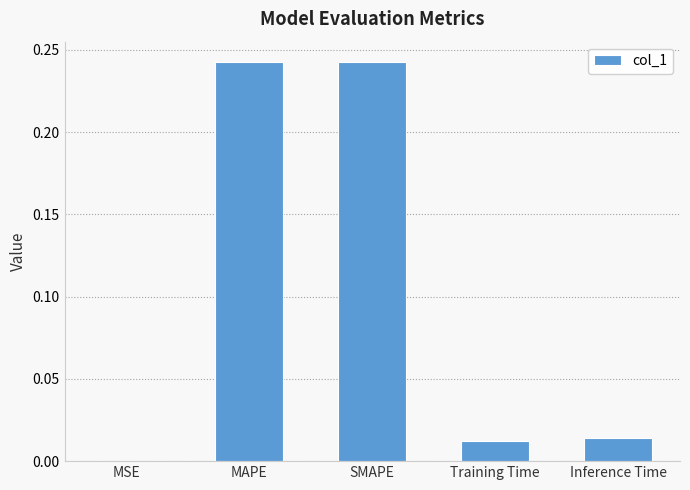

The chart shows a value of 0.4 at SMAPE. True or false?

False